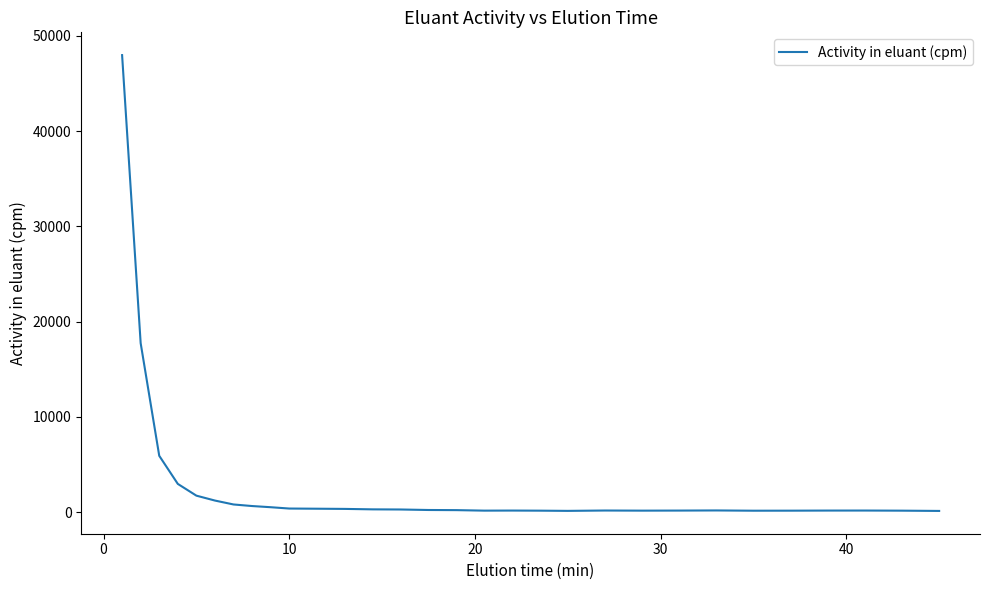

What is the maximum value shown in the chart?

47976.6